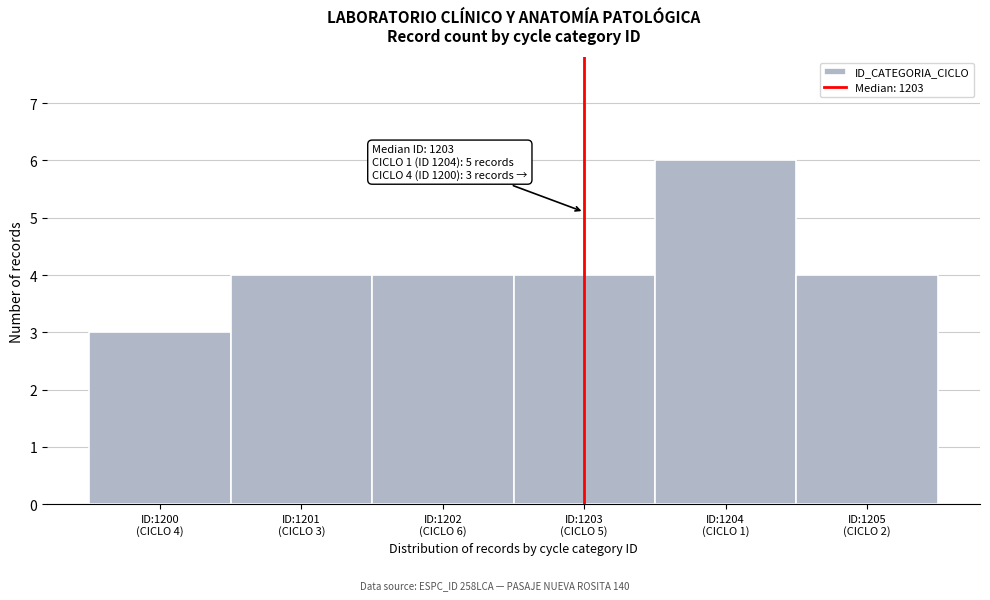

Reading right to left, list all the values displayed in this chart.

4	6	4	4	4	3